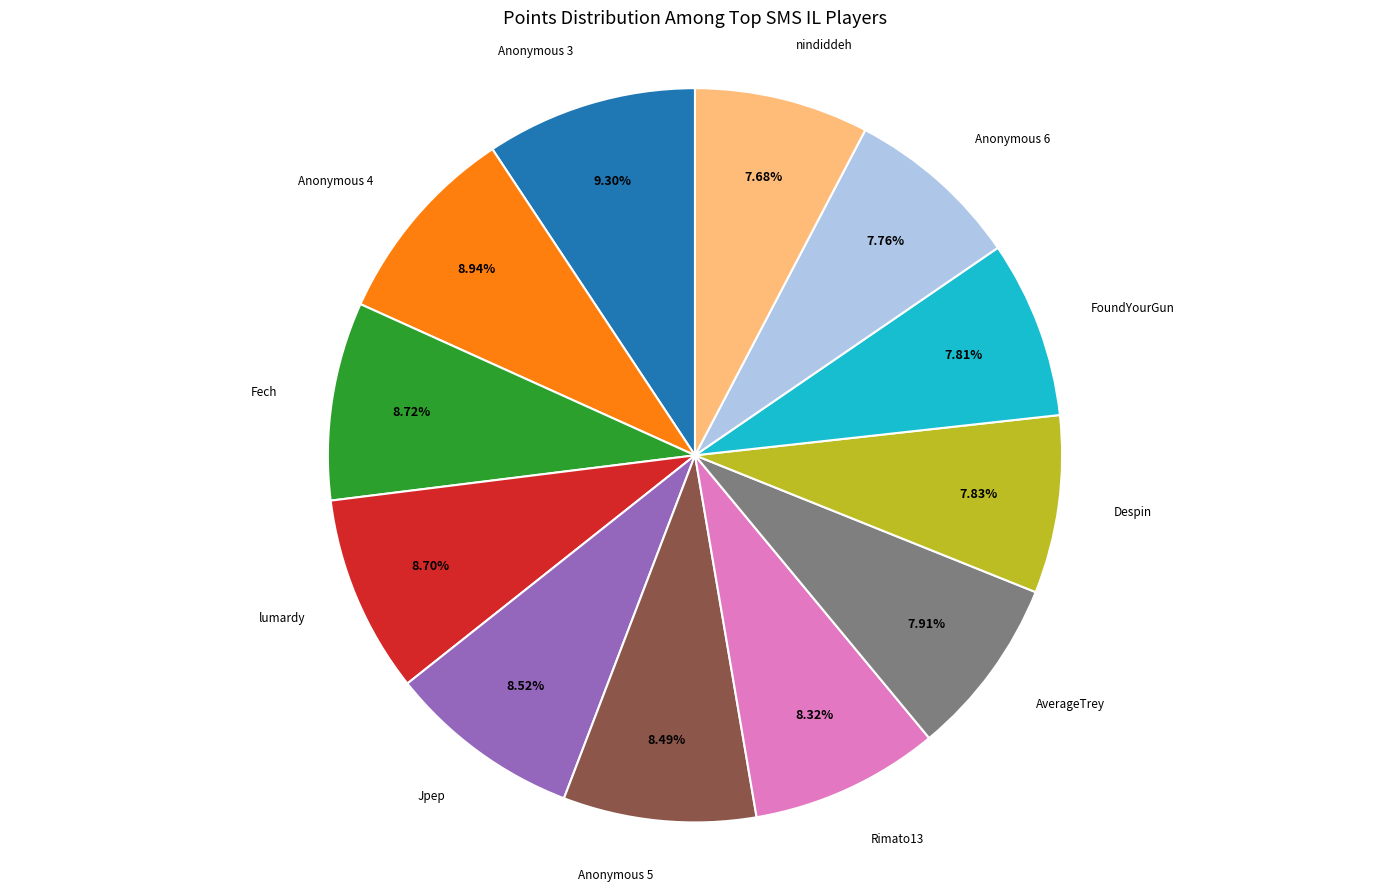

Count the number of slices in the pie.

12